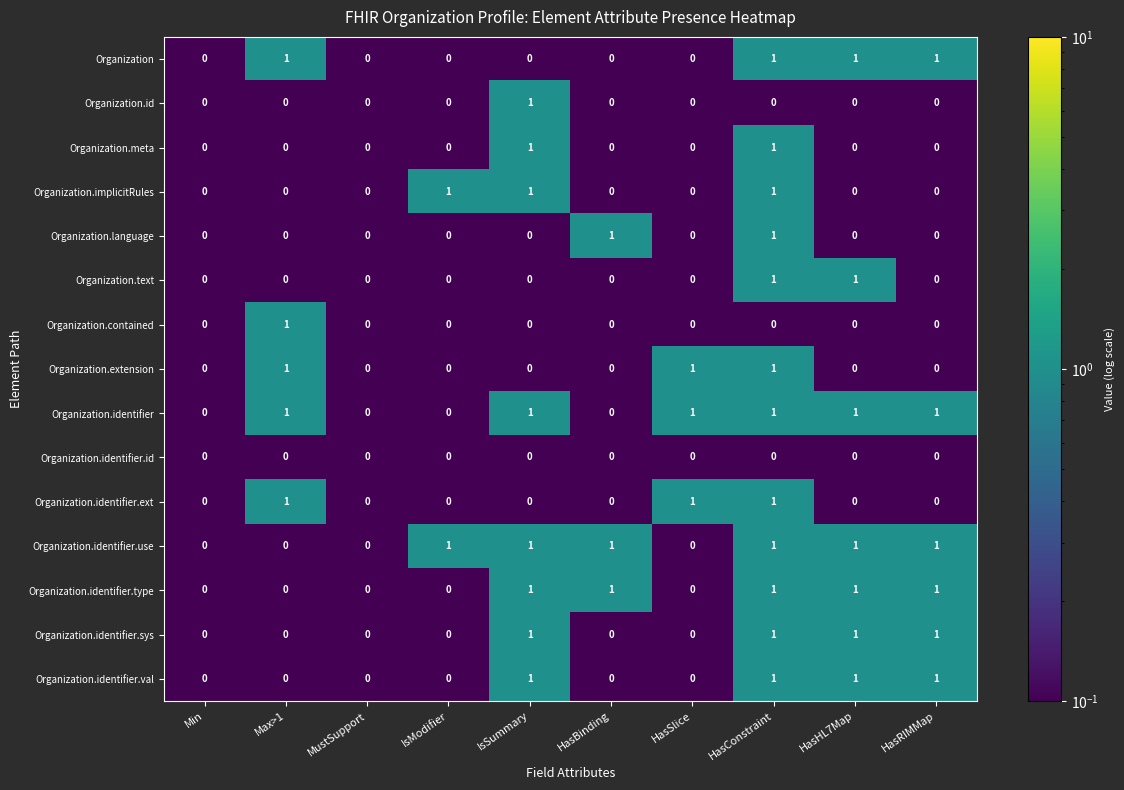

What is the smallest value displayed?

0